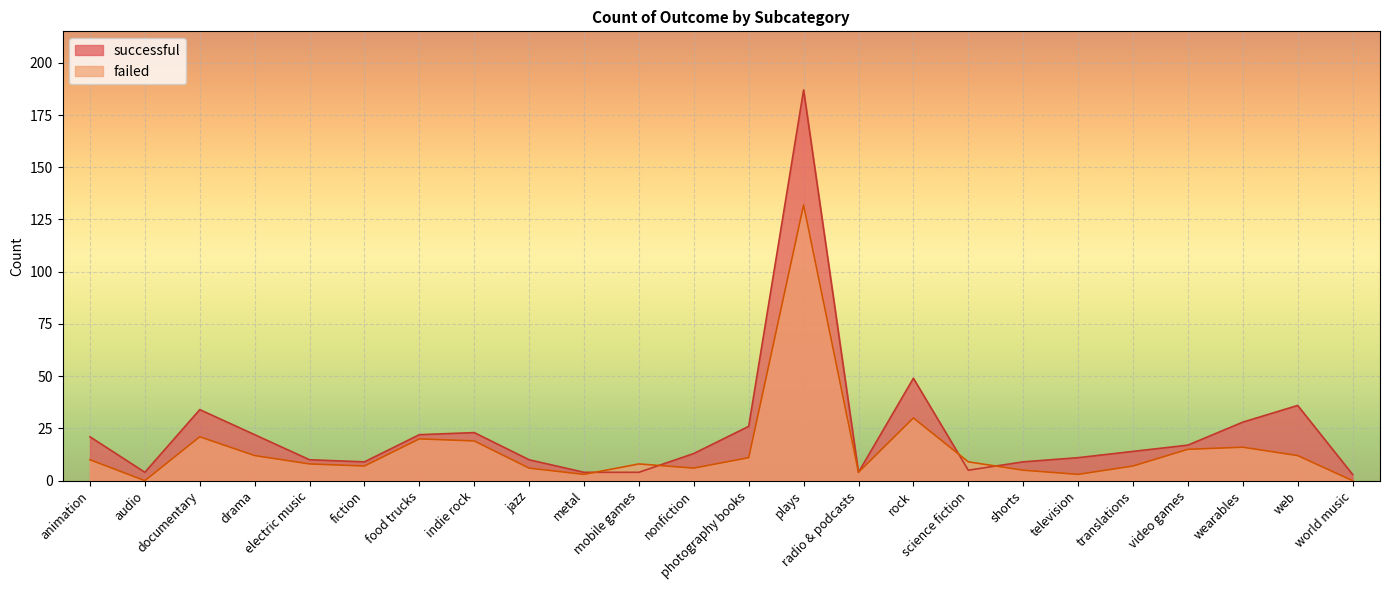

What position from the left is animation?

1